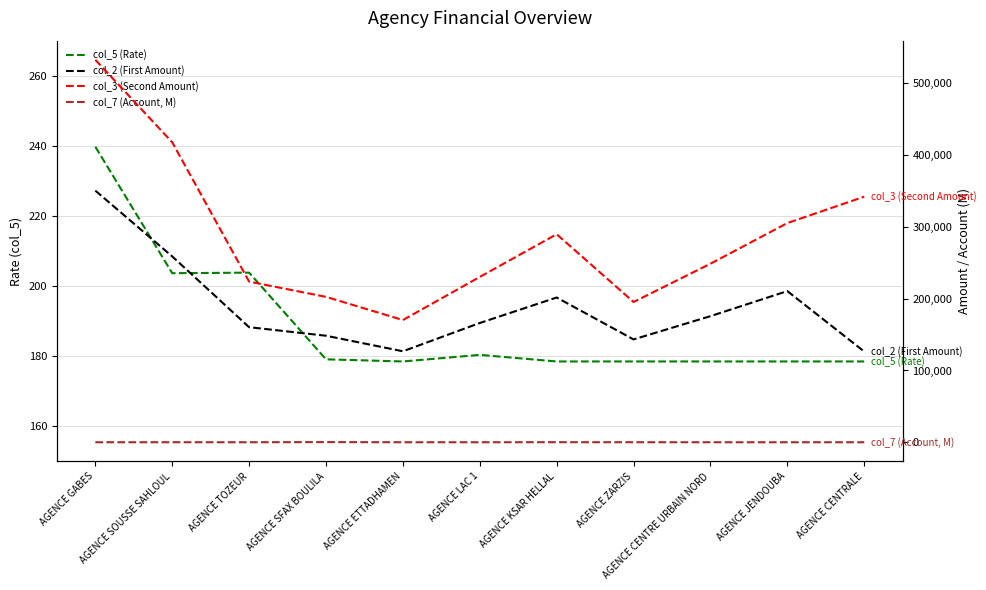

True or false: col_7 (Account, M) and col_3 (Second Amount) intersect in this chart.

False